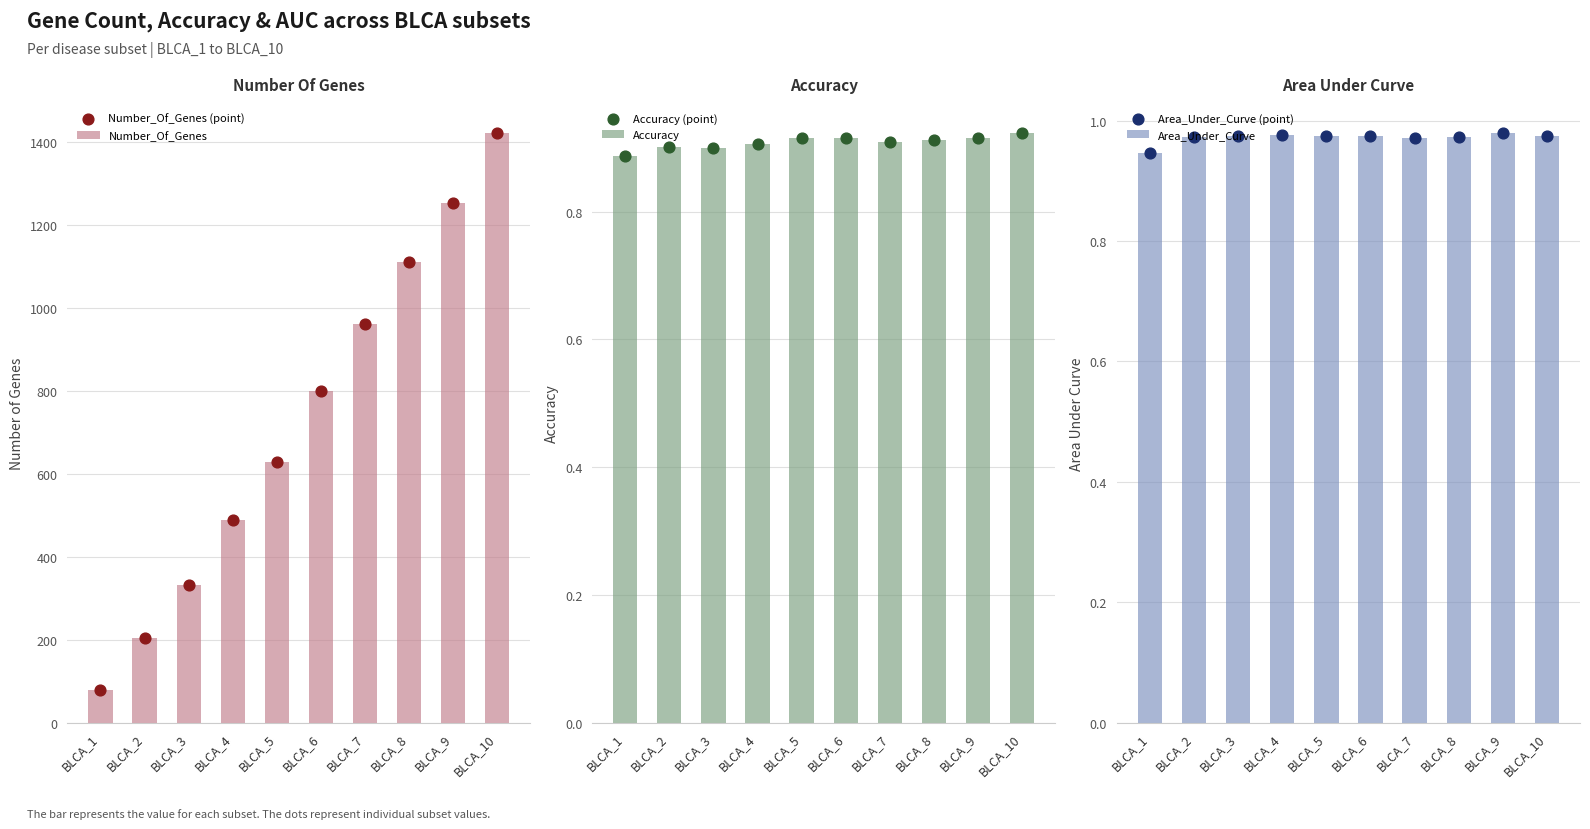

What is the total value across all series at BLCA_2?

413.9